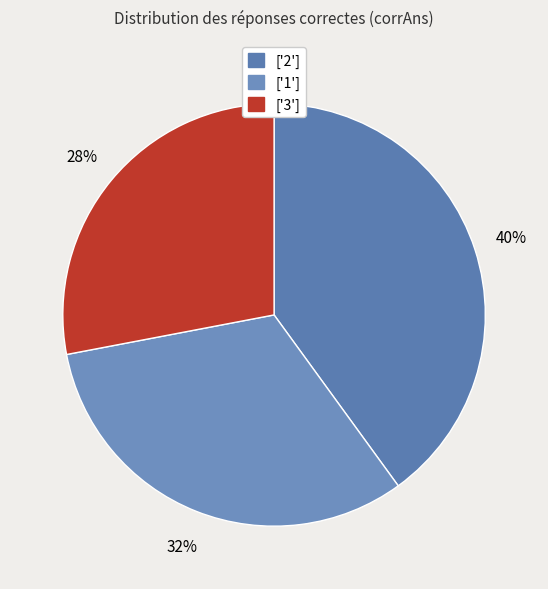

Count the number of slices in the pie.

3